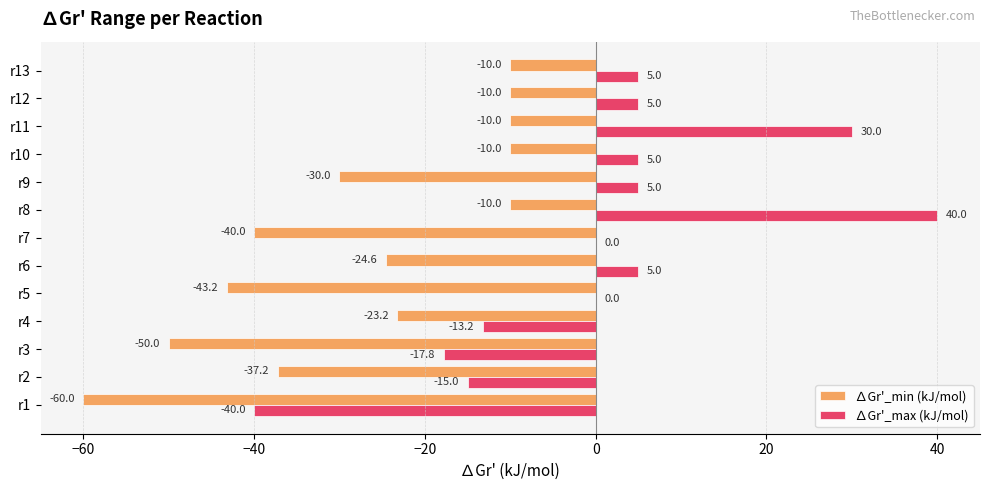

What is the sum of all ∆Gr'_min (kJ/mol) values?

-358.2